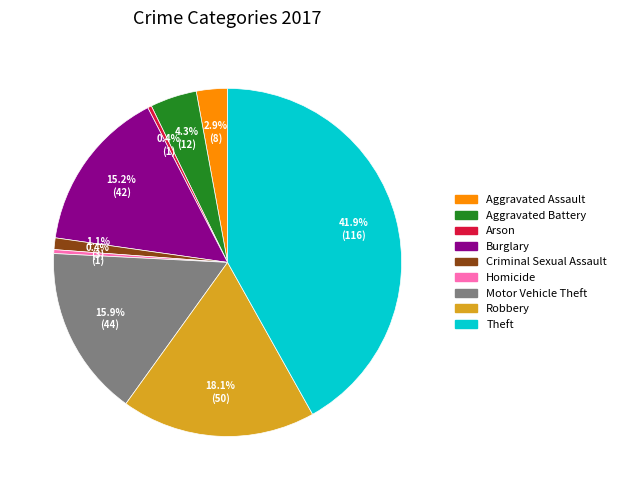

How many slices are in this pie chart?

9